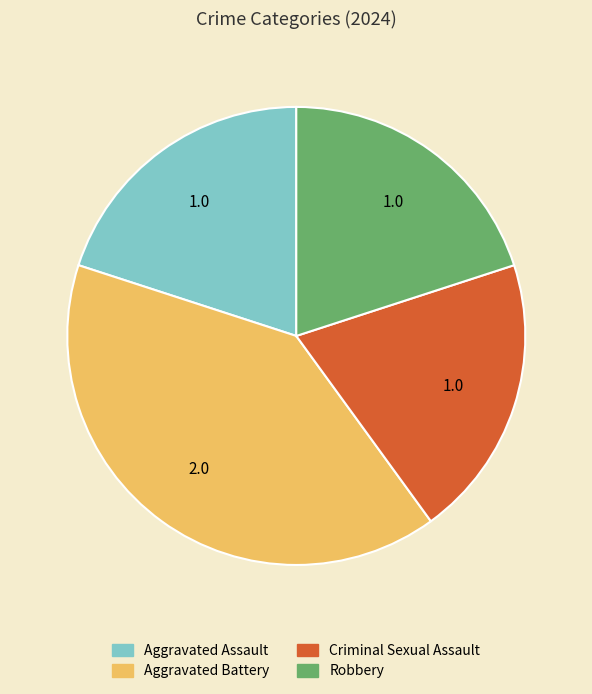

Is Robbery the majority of the pie?

No